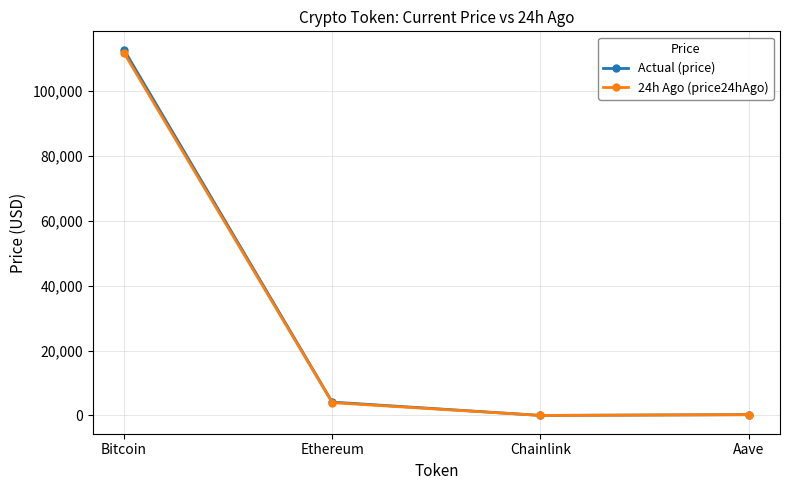

How many values in the Actual (price) series are below 4127?

2